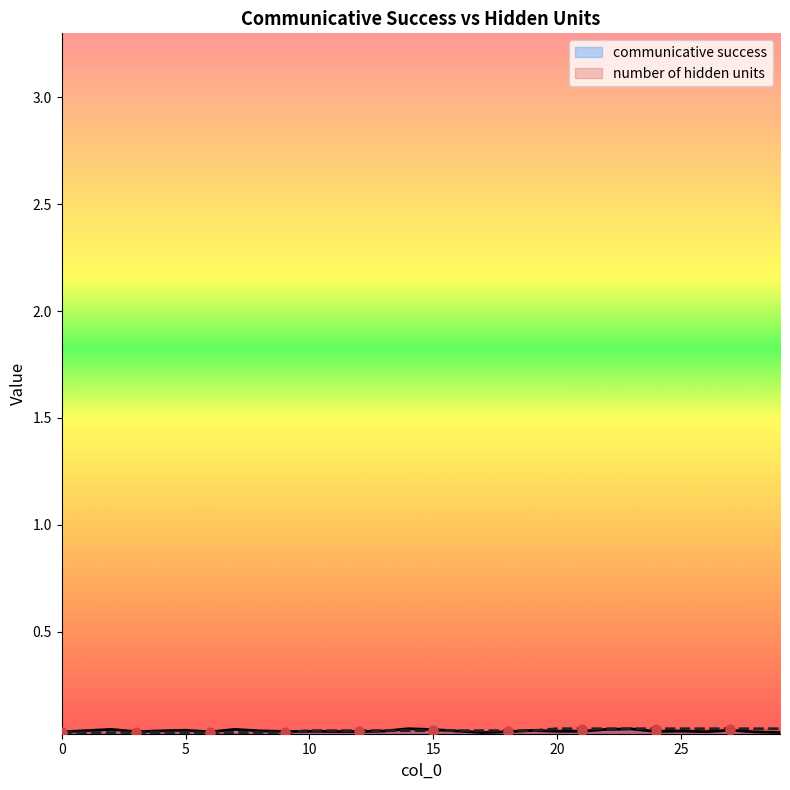

What are all the series names shown in the legend?

communicative success, number of hidden units